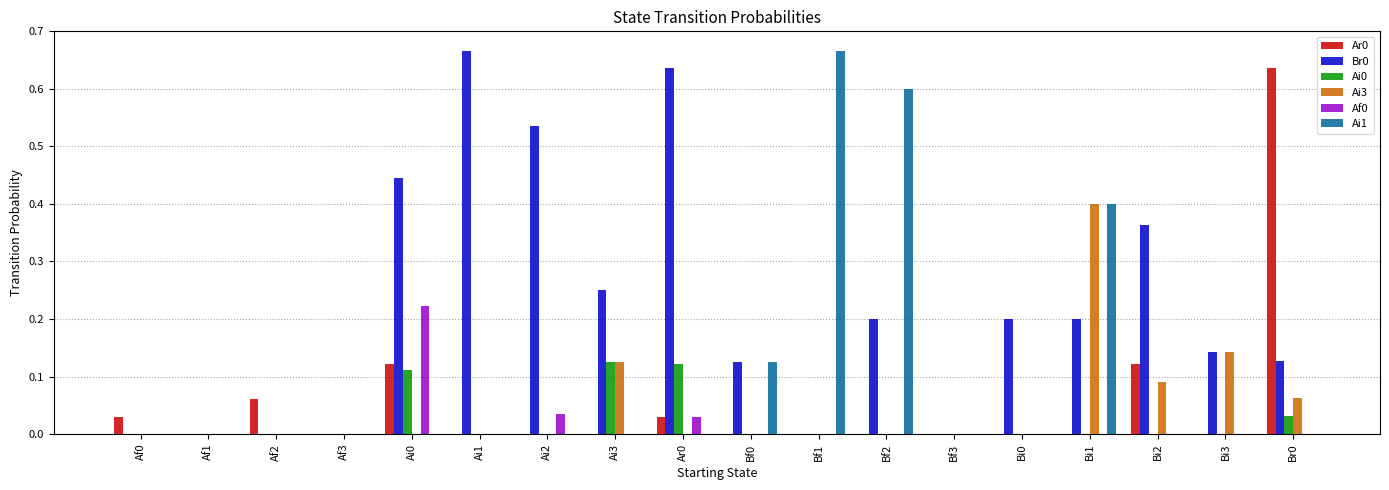

What is the sum of all Ai3 values?

0.8